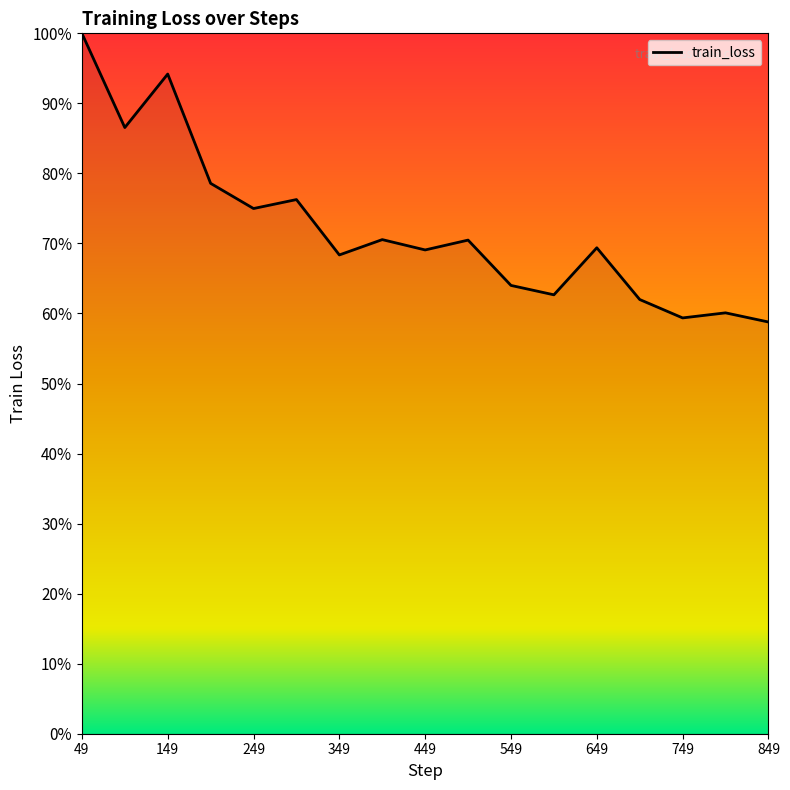

Is this an area chart (filled region under the line)?

No